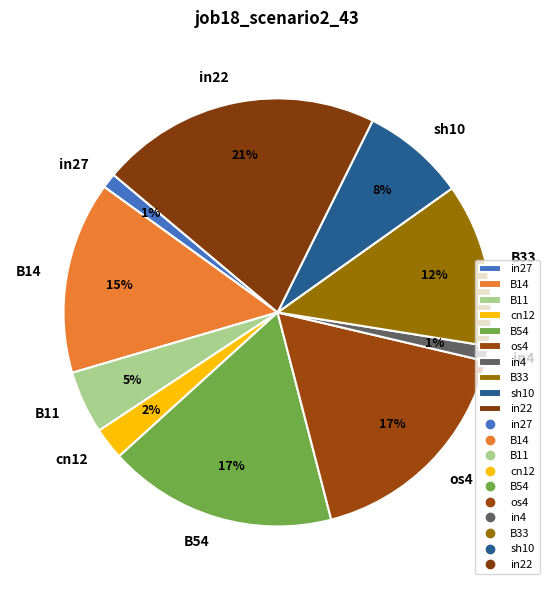

How many slices are in this pie chart?

10